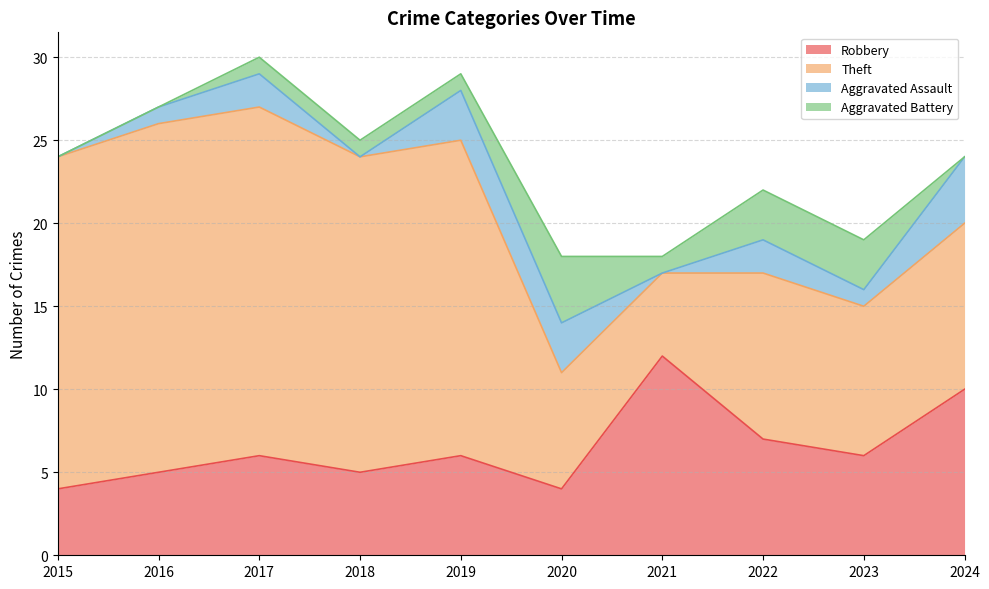

At which category does Aggravated Battery reach its first local peak?

2020